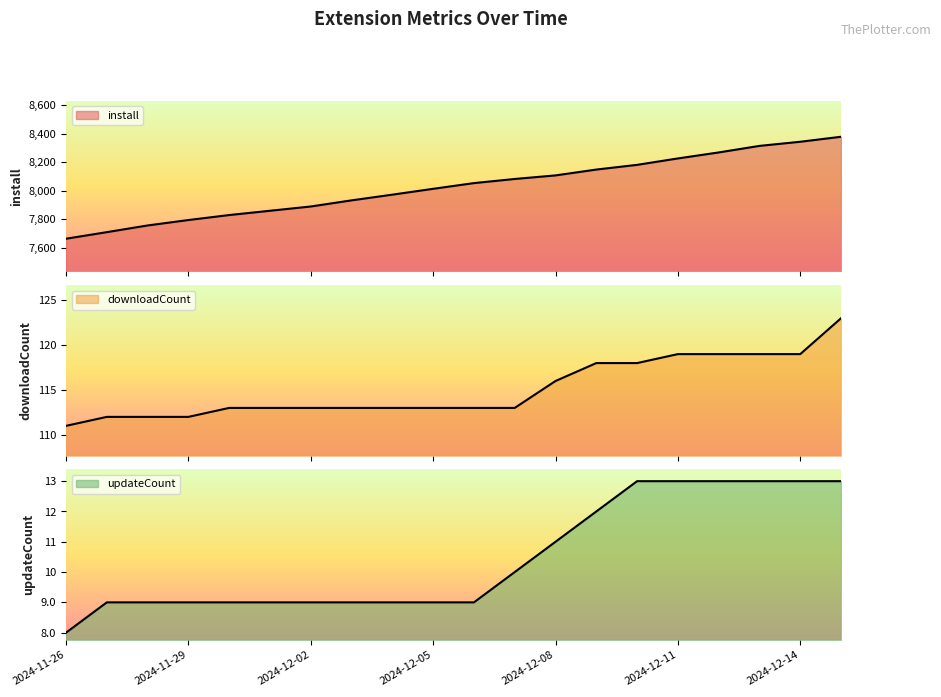

Reading left to right, list all the values displayed in this chart.

install: 2024-11-26=7663	2024-11-27=7709	2024-11-28=7756	2024-11-29=7794	2024-11-30=7829	2024-12-01=7859	2024-12-02=7889	2024-12-03=7932	2024-12-04=7972	2024-12-05=8013	2024-12-06=8053	2024-12-07=8082	2024-12-08=8107	2024-12-09=8148	2024-12-10=8181	2024-12-11=8226	2024-12-12=8268	2024-12-13=8314	2024-12-14=8343	2024-12-15=8378
downloadCount: 2024-11-26=111	2024-11-27=112	2024-11-28=112	2024-11-29=112	2024-11-30=113	2024-12-01=113	2024-12-02=113	2024-12-03=113	2024-12-04=113	2024-12-05=113	2024-12-06=113	2024-12-07=113	2024-12-08=116	2024-12-09=118	2024-12-10=118	2024-12-11=119	2024-12-12=119	2024-12-13=119	2024-12-14=119	2024-12-15=123
updateCount: 2024-11-26=8	2024-11-27=9	2024-11-28=9	2024-11-29=9	2024-11-30=9	2024-12-01=9	2024-12-02=9	2024-12-03=9	2024-12-04=9	2024-12-05=9	2024-12-06=9	2024-12-07=10	2024-12-08=11	2024-12-09=12	2024-12-10=13	2024-12-11=13	2024-12-12=13	2024-12-13=13	2024-12-14=13	2024-12-15=13